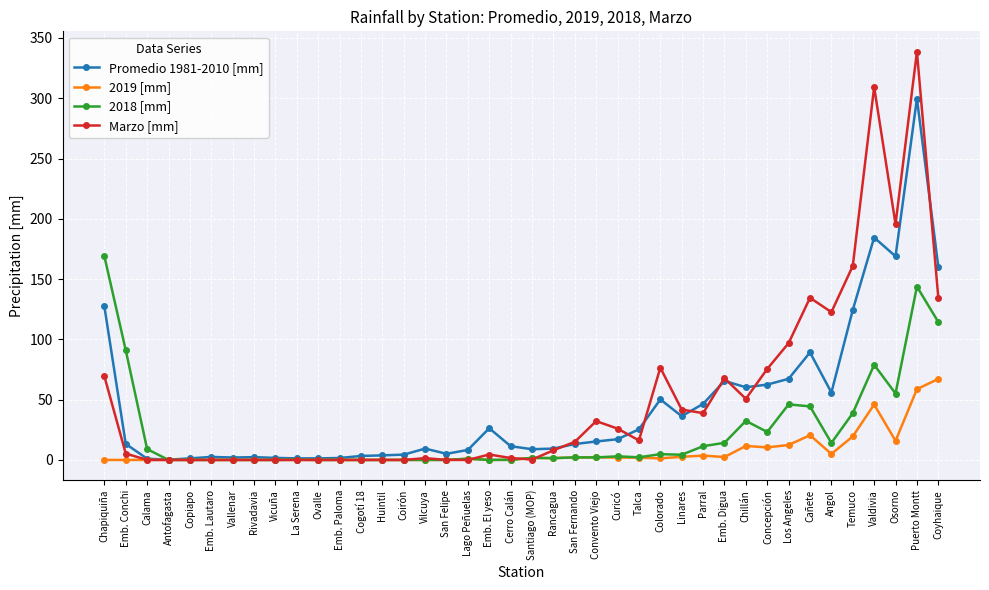

True or false: Marzo [mm] has more than 1 interior local peaks.

True